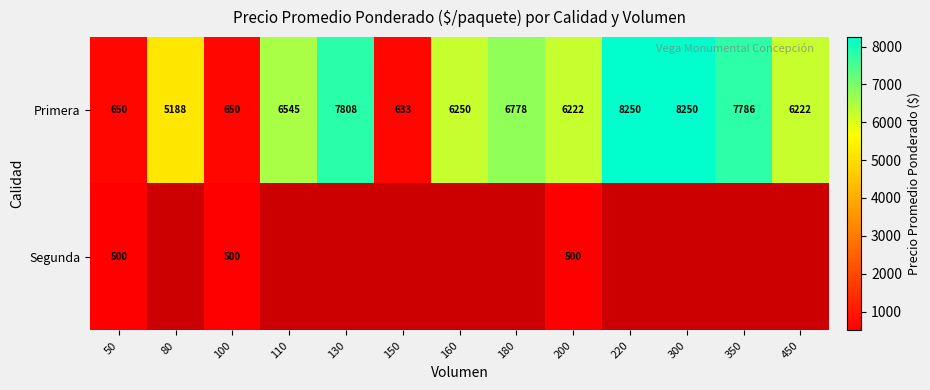

What is the difference between the Primera values at 160 and 130?

1558